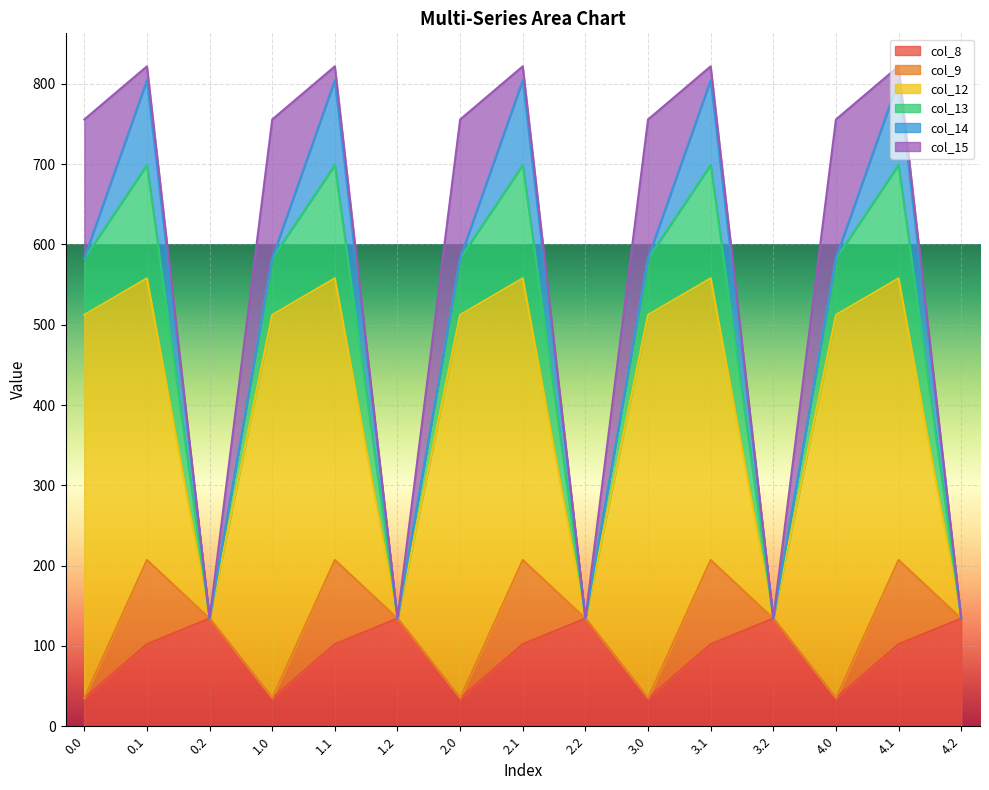

What is the highest value of the col_8 series?

134.2